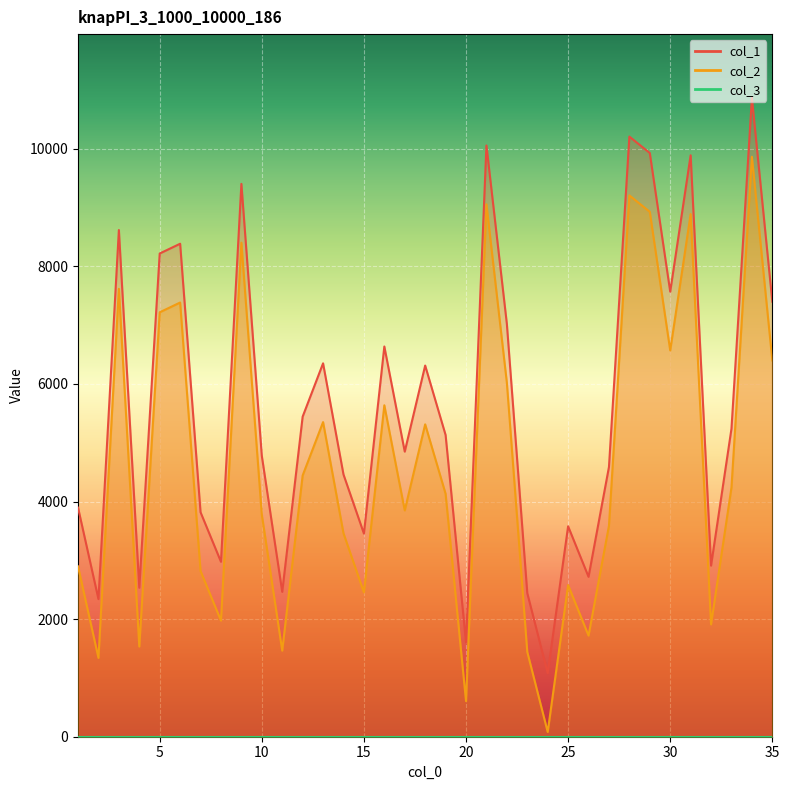

At which label does col_2 reach its peak?

34